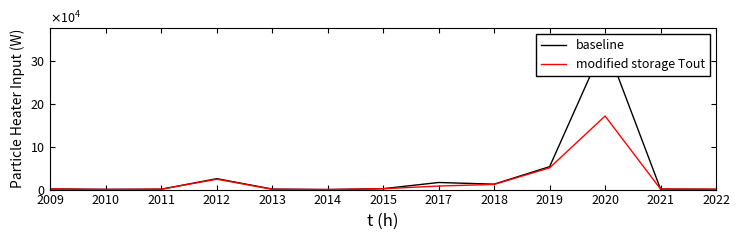

At 2017, list the series in order from largest to smallest.

baseline, modified storage Tout